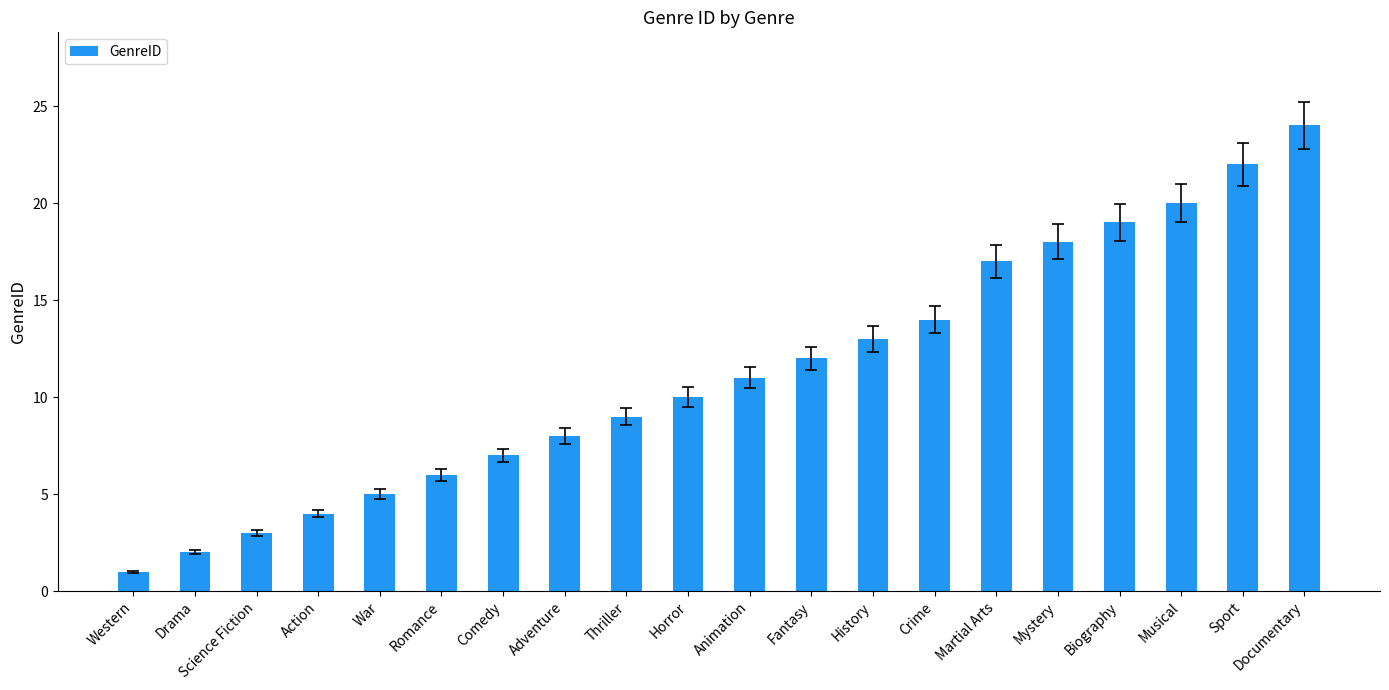

The value at Horror is 16. True or false?

False